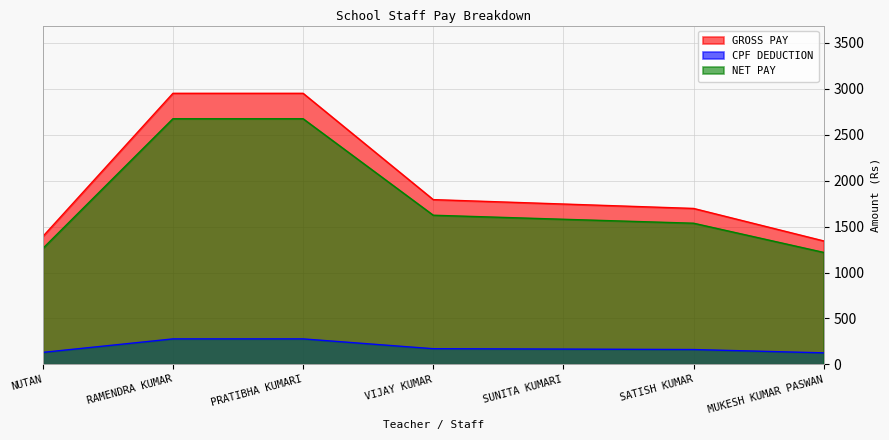

What is the spread (max minus min) of values at RAMENDRA KUMAR?

2675